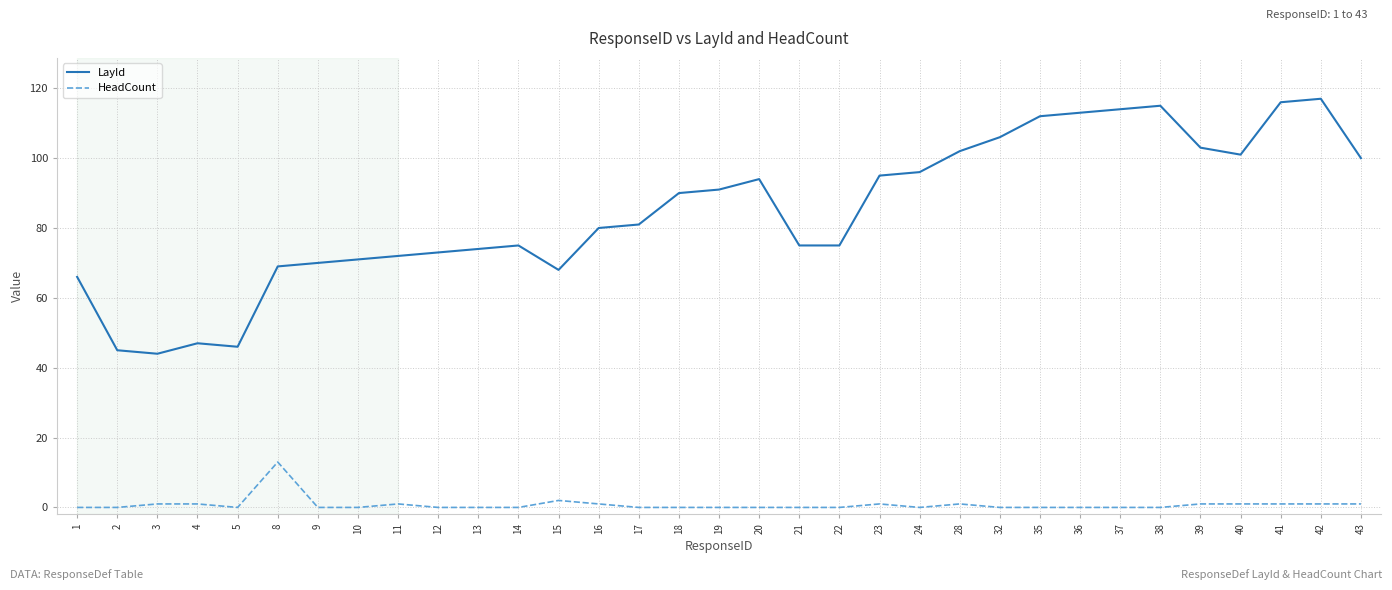

What is the maximum value shown in the chart?

117